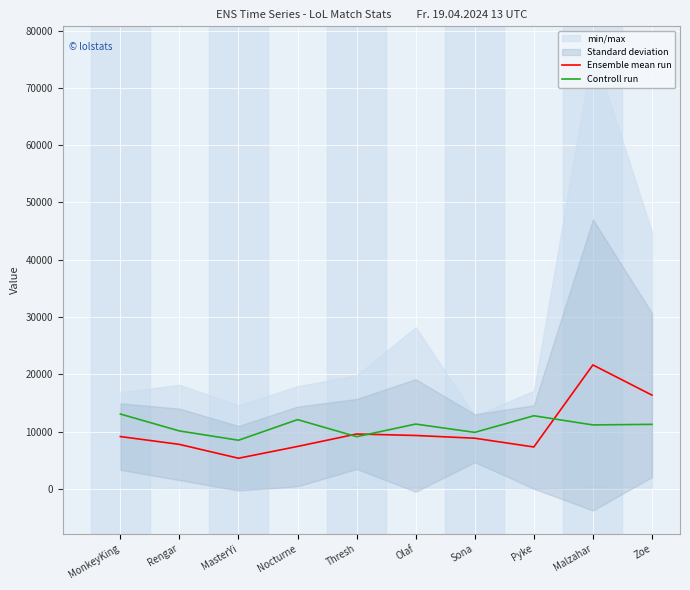

Which category has the highest value across all series?

Malzahar